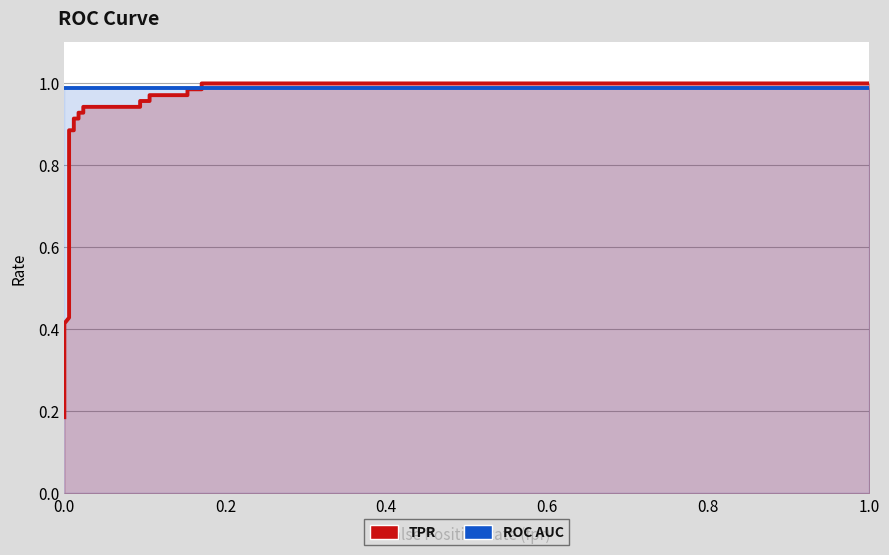

Reading left to right, extract all data points from this chart.

tpr: 0.2	0.2	0.4	0.4	0.4	0.5	0.9	0.9	0.9	0.9	0.9	0.9	0.9	0.9	1.0	1.0	1.0	1.0	1.0	1.0	1.0	1.0
roc_auc: 1.0	1.0	1.0	1.0	1.0	1.0	1.0	1.0	1.0	1.0	1.0	1.0	1.0	1.0	1.0	1.0	1.0	1.0	1.0	1.0	1.0	1.0